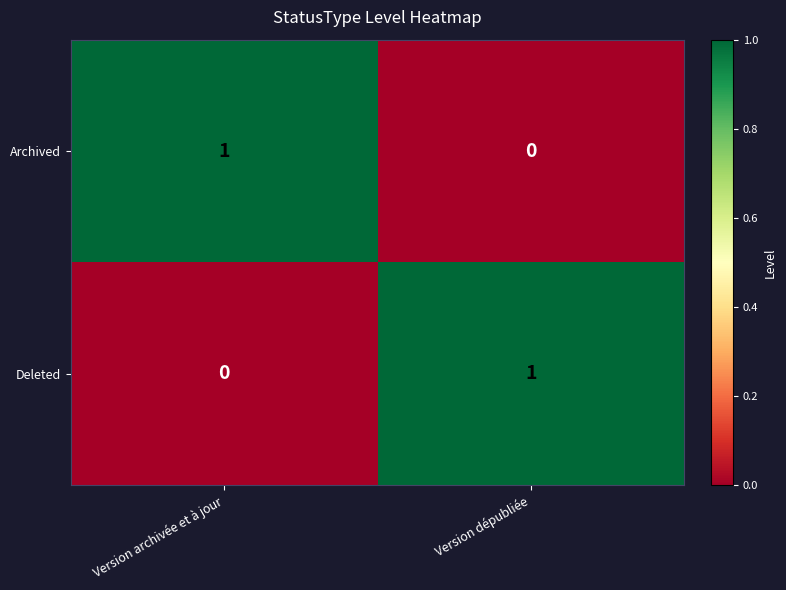

Is the value of Archived at Version dépubliée greater than the value of Deleted at Version dépubliée?

No